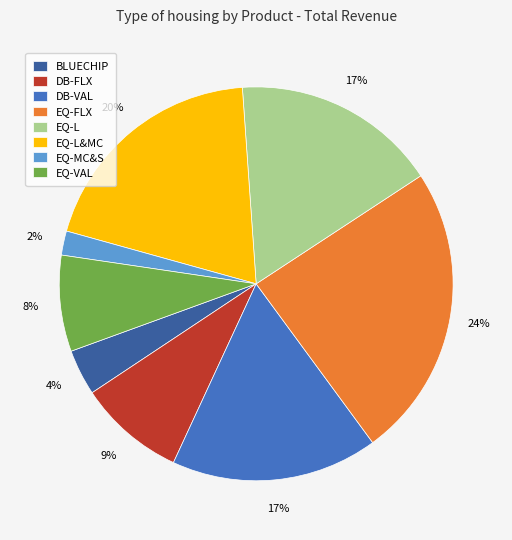

Count the number of slices in the pie.

8